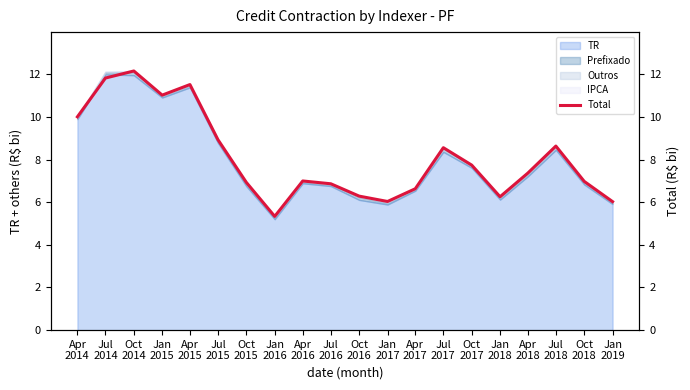

Where is the data nearest to the value 8?

Oct
2017